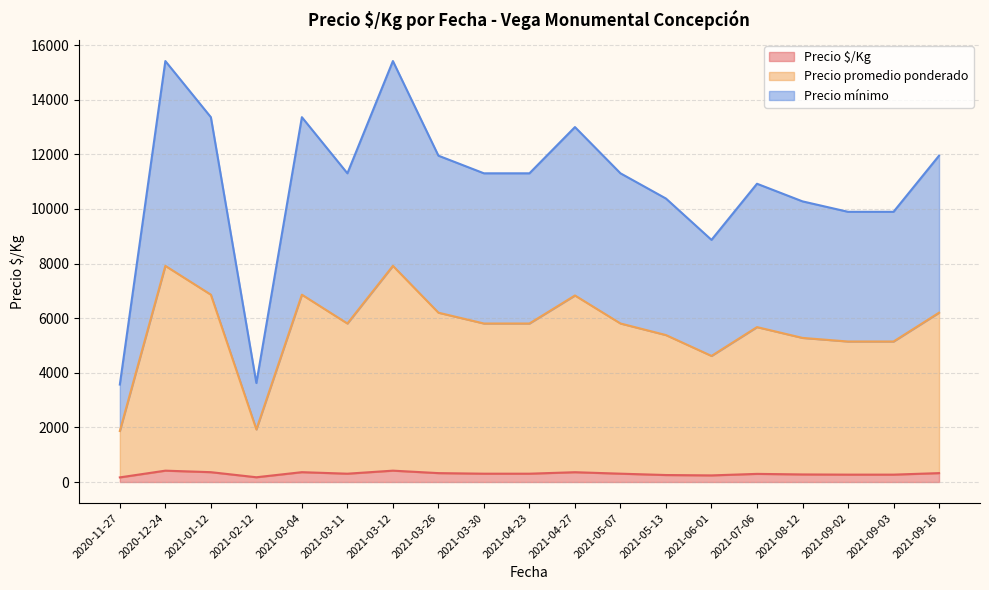

What is the highest value of the Precio $/Kg series?

416.8